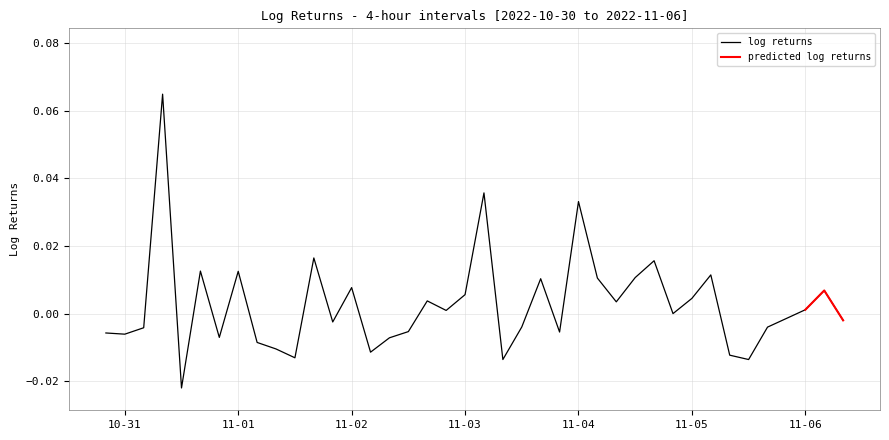

True or false: there are more than 2 points higher than both neighbors.

True